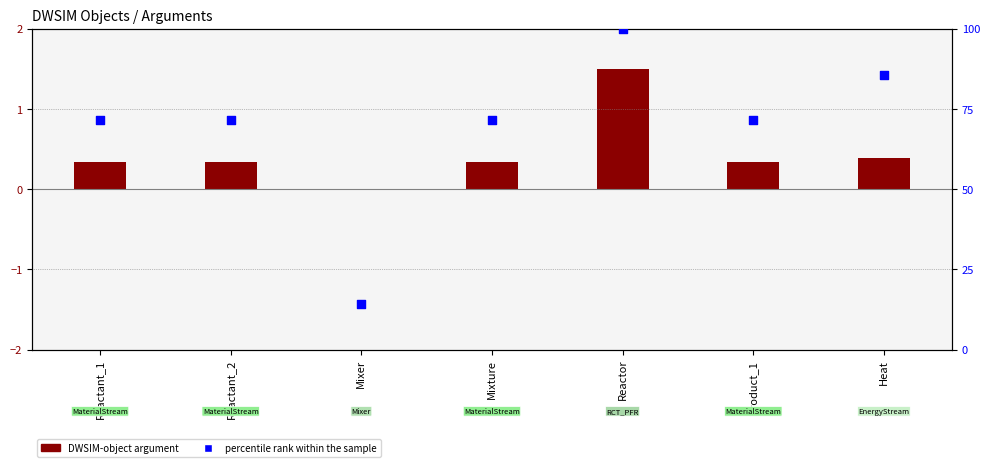

Which series reaches the minimum Y coordinate?

DWSIM-object argument